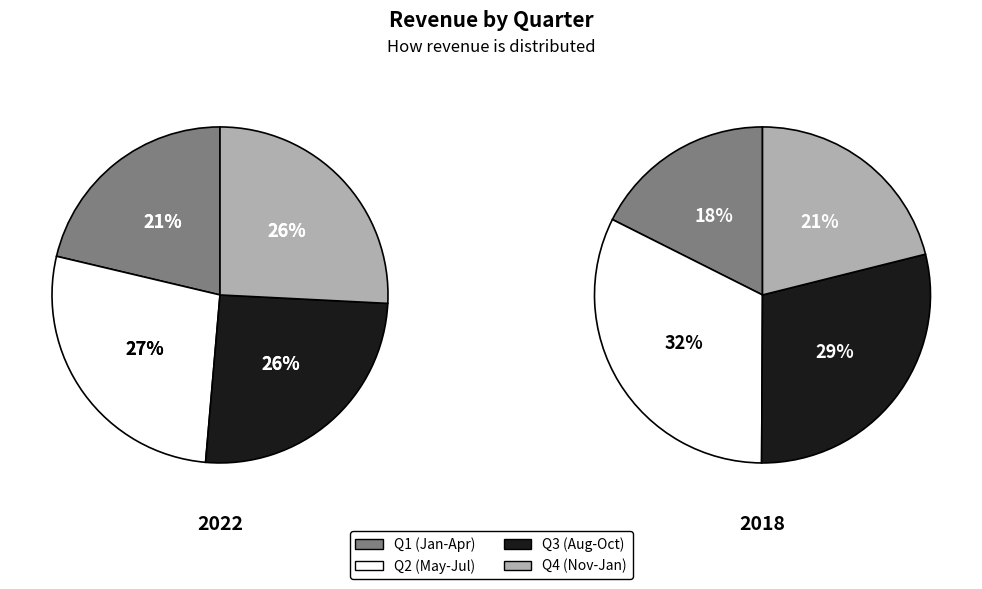

Does 2 represent more than half of the total?

No